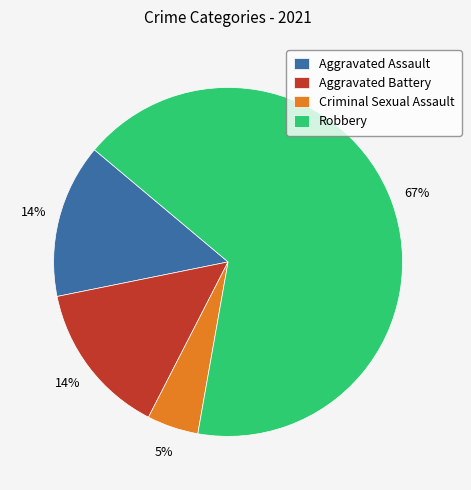

To the nearest percent, what percentage of the pie is Aggravated Battery?

14%